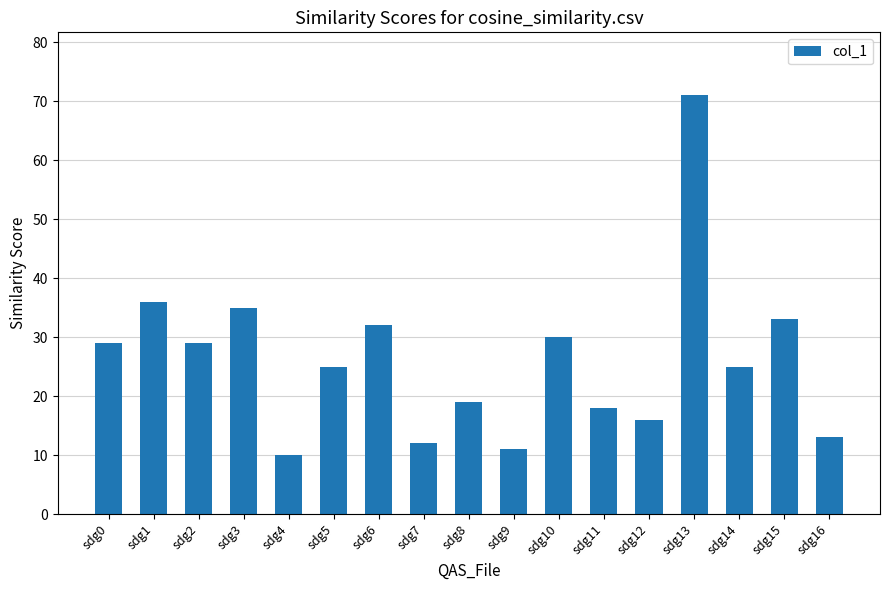

The value at sdg6 is 53. True or false?

False